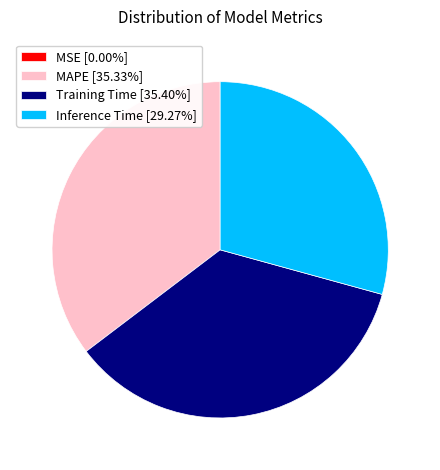

Approximately how many times larger is the value at Training Time [35.40%] compared to Inference Time [29.27%]?

1.2